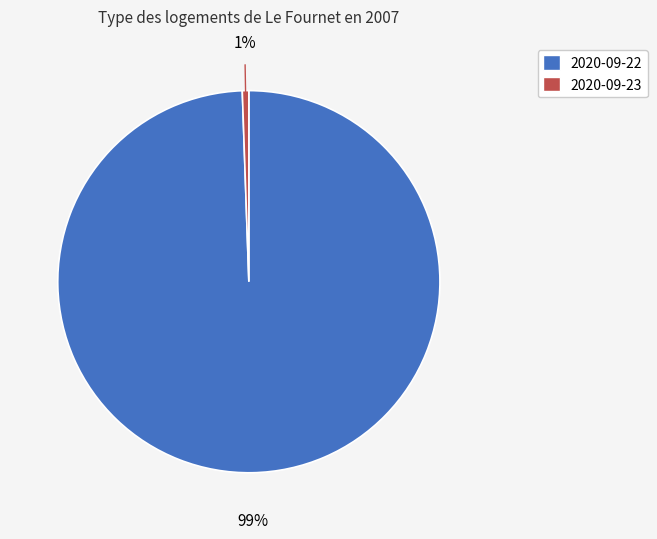

Is there a majority slice in this chart?

Yes